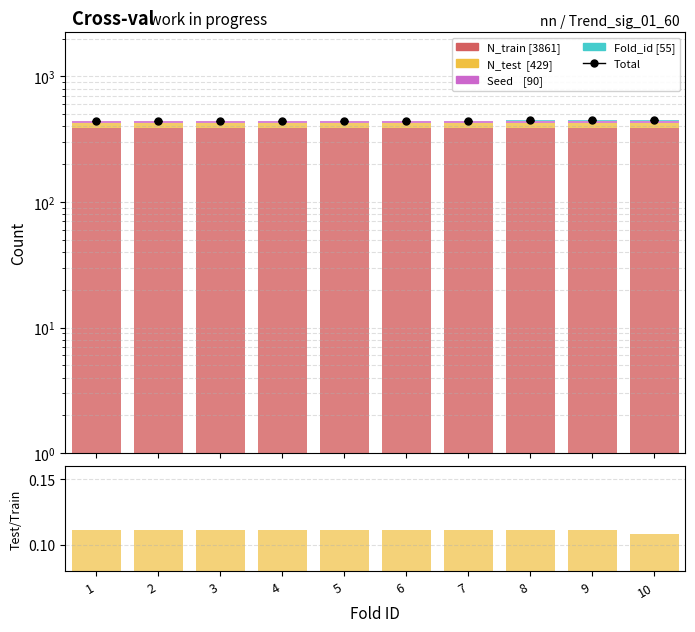

Reading left to right, list all the values displayed in this chart.

N_train: 386.0	386.0	386.0	386.0	386.0	386.0	386.0	386.0	386.0	387.0
N_test: 43.0	43.0	43.0	43.0	43.0	43.0	43.0	43.0	43.0	42.0
Seed: 9.0	9.0	9.0	9.0	9.0	9.0	9.0	9.0	9.0	9.0
Fold_id: 1.0	2.0	3.0	4.0	5.0	6.0	7.0	8.0	9.0	10.0
N_test/N_train: 0.1	0.1	0.1	0.1	0.1	0.1	0.1	0.1	0.1	0.1